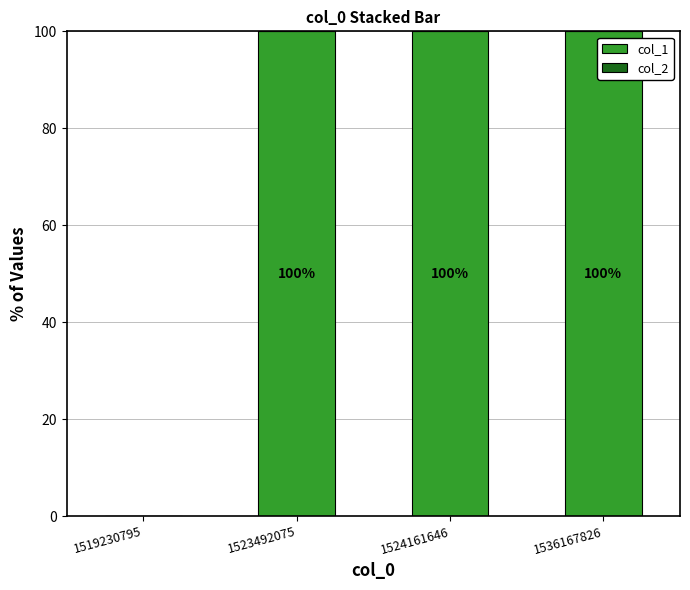

What value does the data have at 1524161646, to the nearest 10?

100